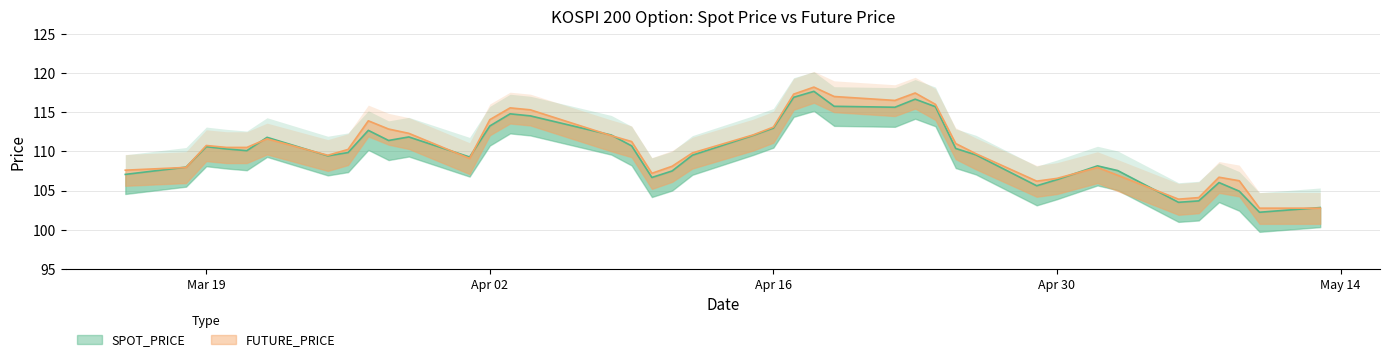

Rank the categories by FUTURE_PRICE value from highest to lowest.

2002-04-18, 2002-04-23, 2002-04-17, 2002-04-19, 2002-04-22, 2002-04-24, 2002-04-03, 2002-04-04, 2002-04-02, 2002-03-27, 2002-04-16, 2002-03-28, 2002-03-29, 2002-04-15, 2002-04-08, 2002-03-22, 2002-04-09, 2002-04-25, 2002-03-19, 2002-03-20, 2002-03-21, 2002-03-26, 2002-04-12, 2002-04-26, 2002-03-25, 2002-04-01, 2002-04-11, 2002-03-18, 2002-05-02, 2002-03-15, 2002-04-10, 2002-05-03, 2002-05-08, 2002-04-30, 2002-05-09, 2002-04-29, 2002-05-07, 2002-05-06, 2002-05-10, 2002-05-13